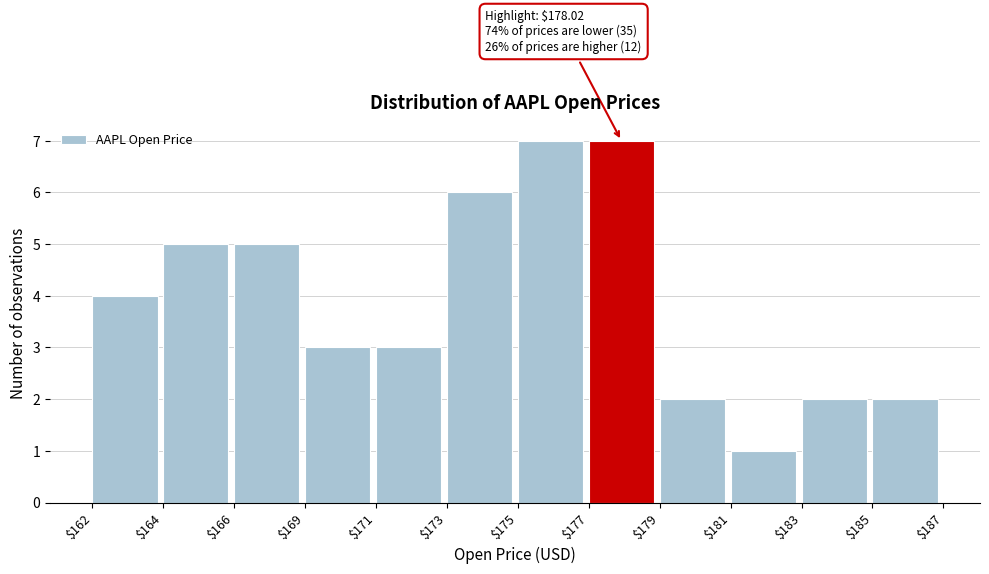

Reading right to left, extract all data points from this chart.

2	2	1	2	7	7	6	3	3	5	5	4